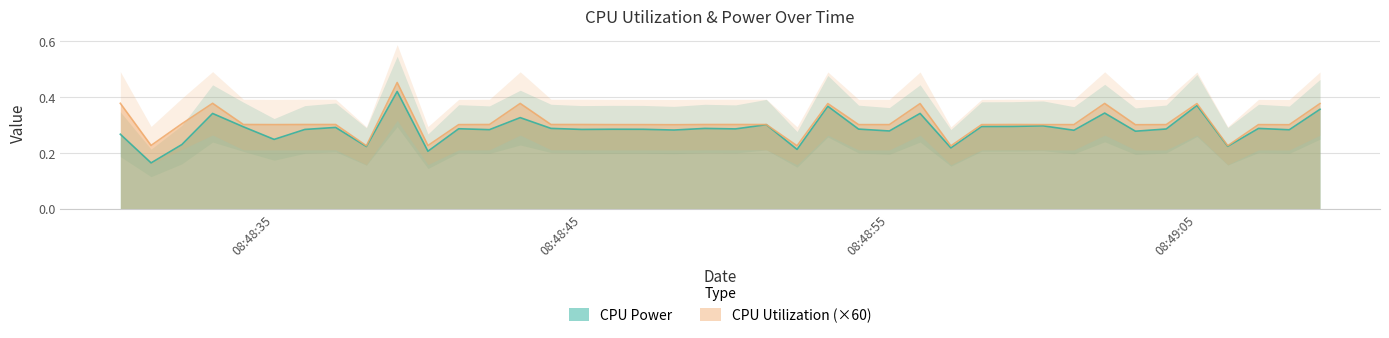

The CPU Power series shows 0.5 at 2025-03-22 08:48:44. True or false?

False